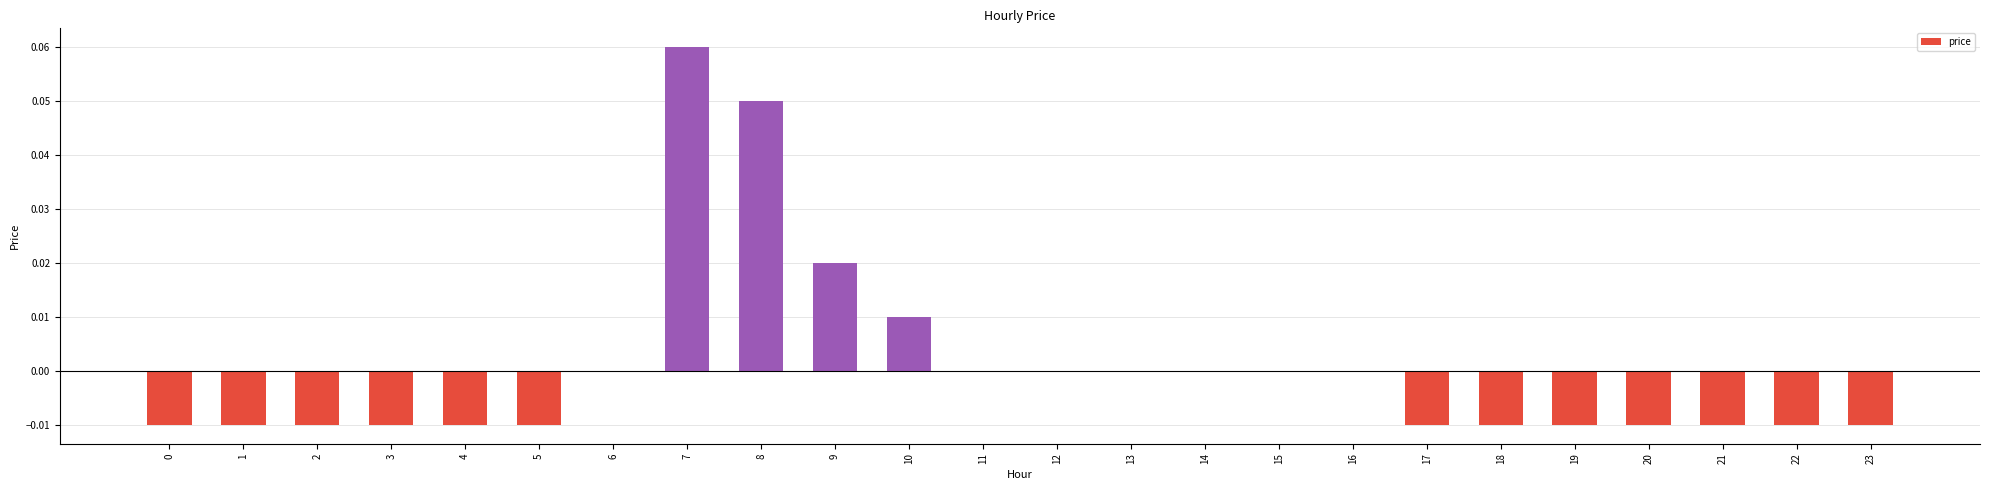

Which category has the highest value across all series?

7